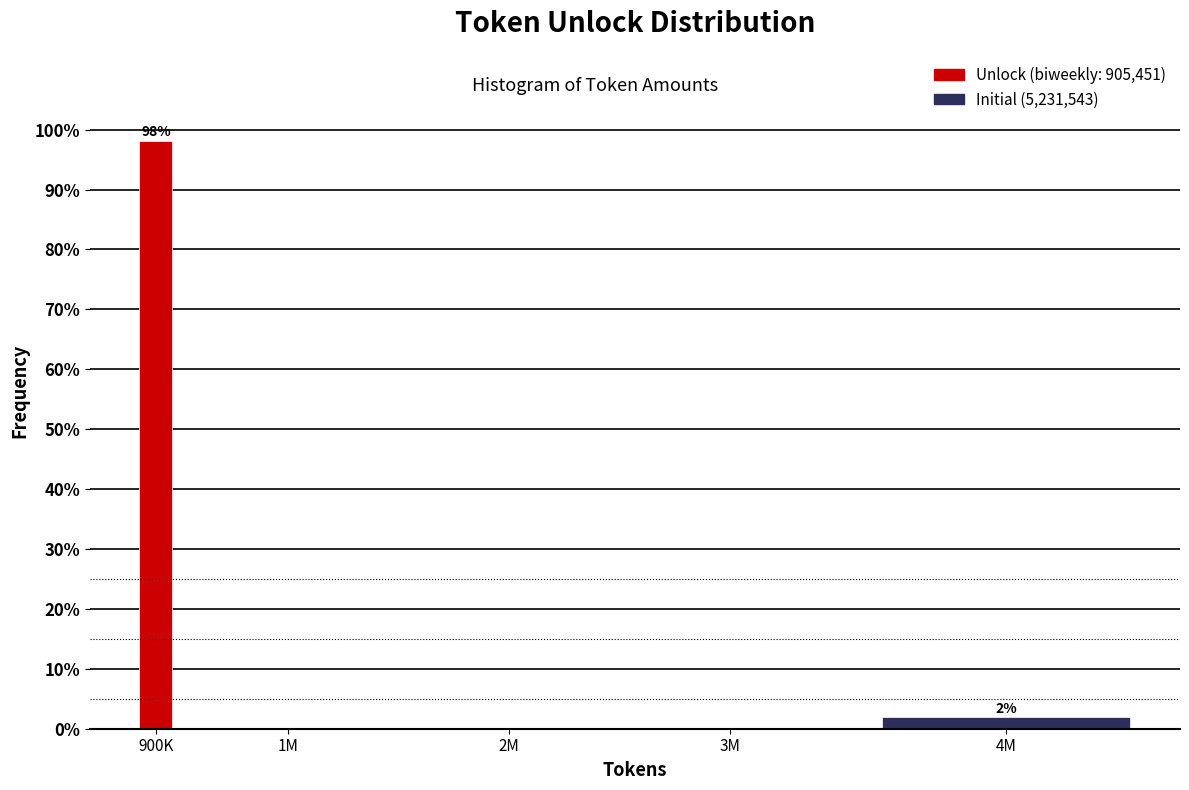

Reading left to right, transcribe all the data shown in this chart.

900K=98.1	1M=0.0	2M=0.0	3M=0.0	4M=1.9